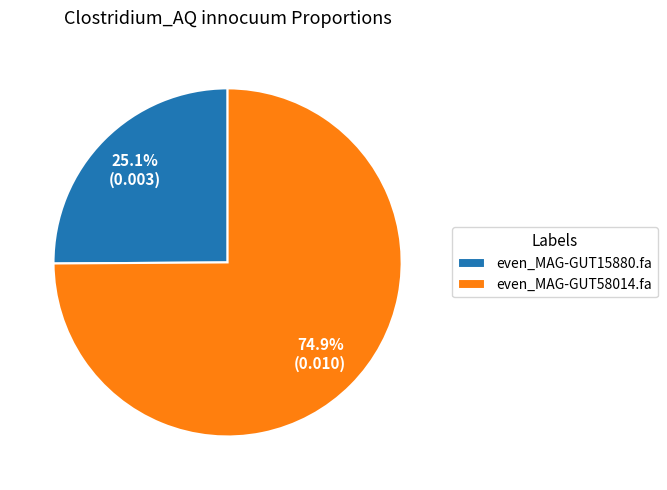

Is there a majority slice in this chart?

Yes